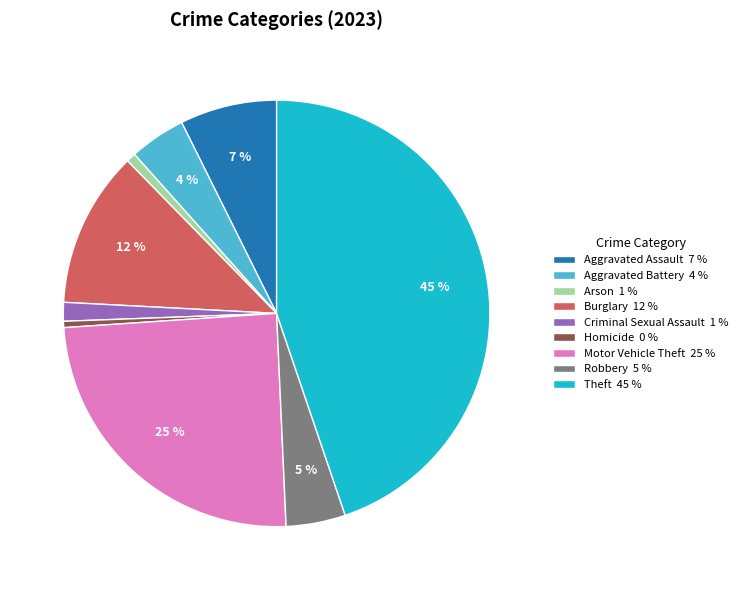

What percentage is the Criminal Sexual Assault slice, to the nearest percent?

1%